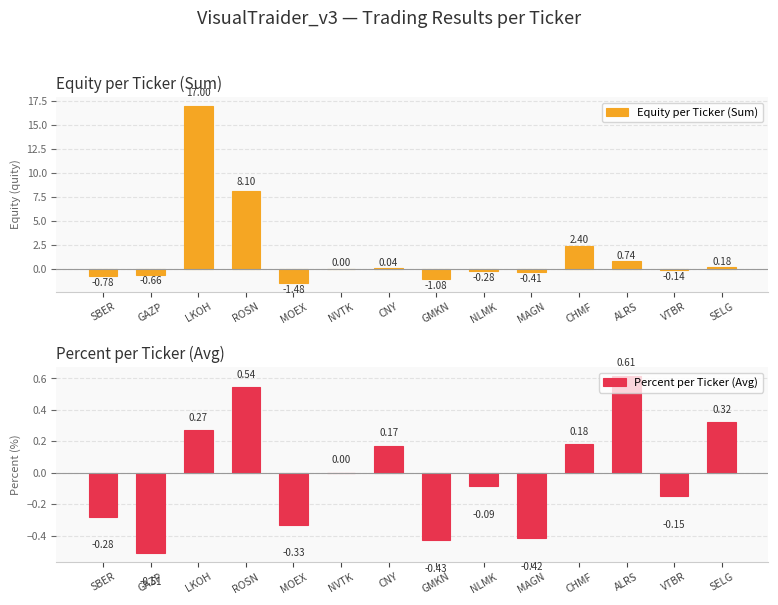

How many values in Percent per Ticker (Avg) are below zero?

7